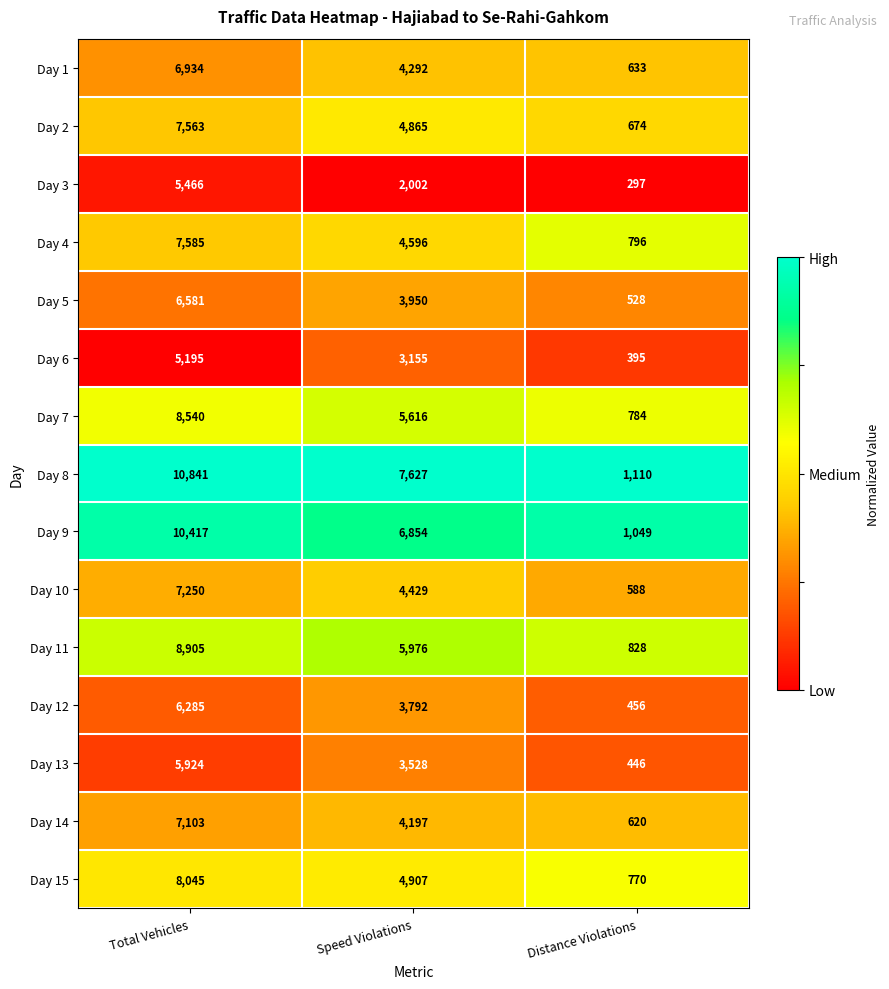

Rank the series at Total Vehicles from lowest to highest value.

Day 6, Day 3, Day 13, Day 12, Day 5, Day 1, Day 14, Day 10, Day 2, Day 4, Day 15, Day 7, Day 11, Day 9, Day 8